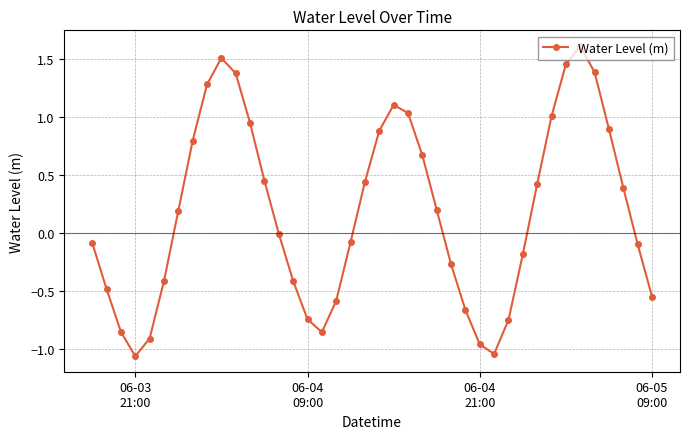

What is the value of the 6th point from the left?

-0.4